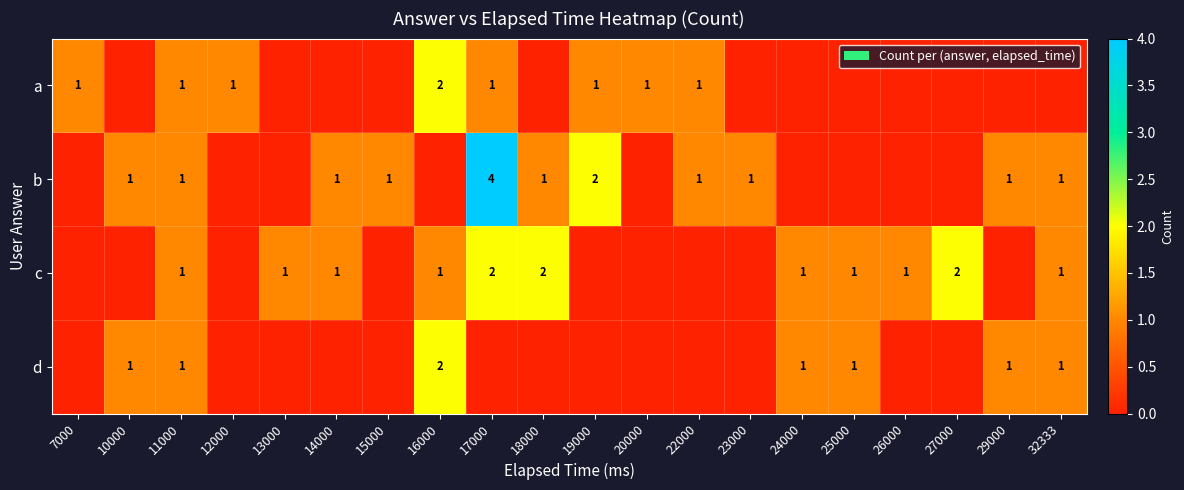

The value of a at 11000 is 0. True or false?

False